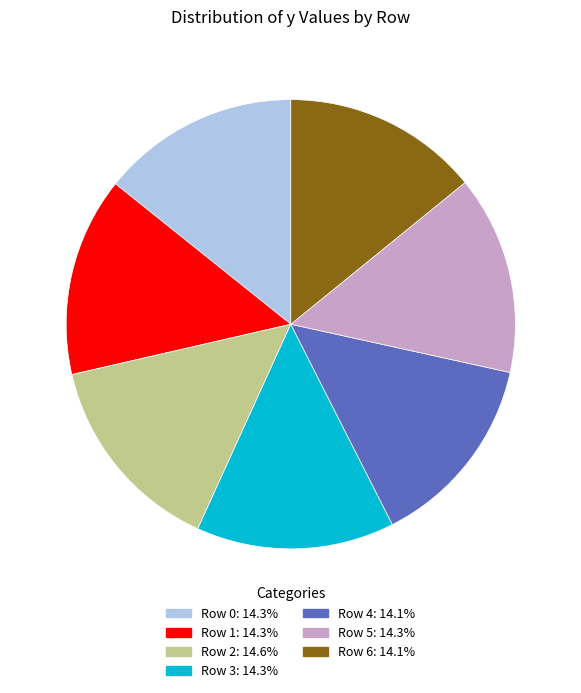

Is there any slice that represents more than half of the pie?

No